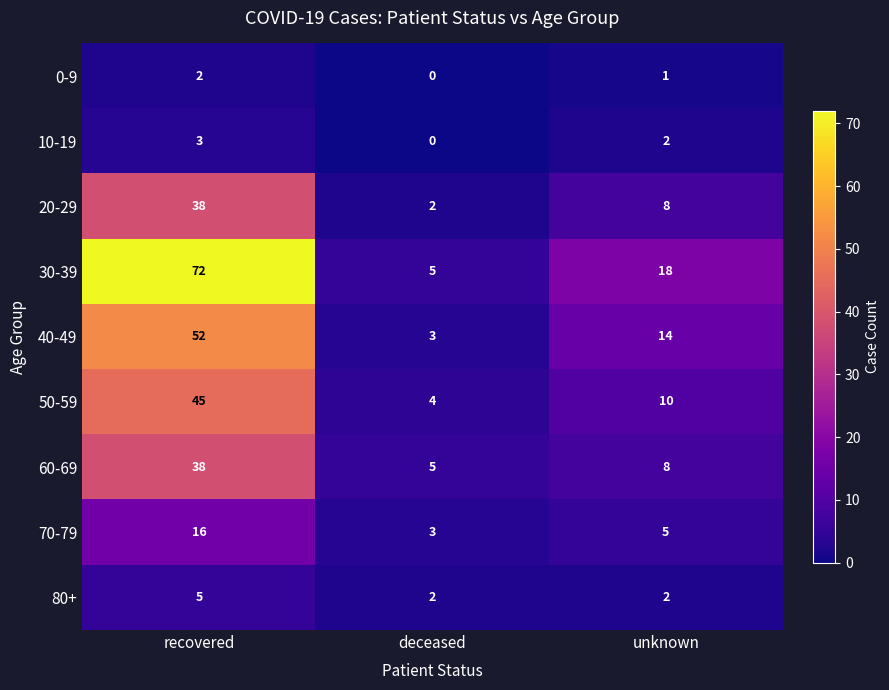

What is the sum of all 40-49 values?

69